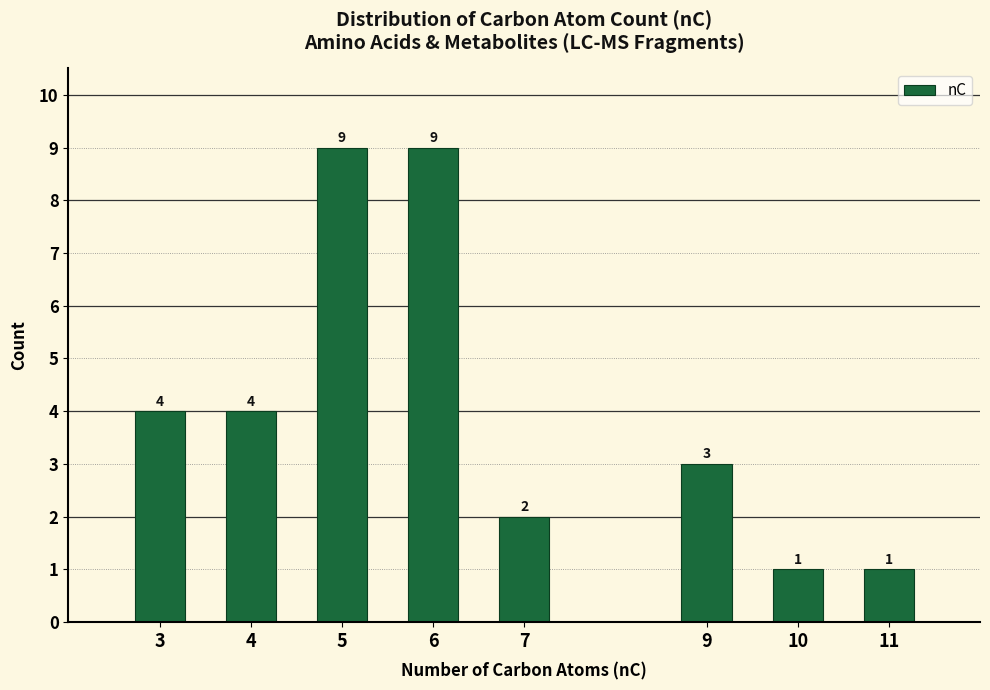

Reading left to right, what are all the values shown in this chart?

3=4	4=4	5=9	6=9	7=2	9=3	10=1	11=1